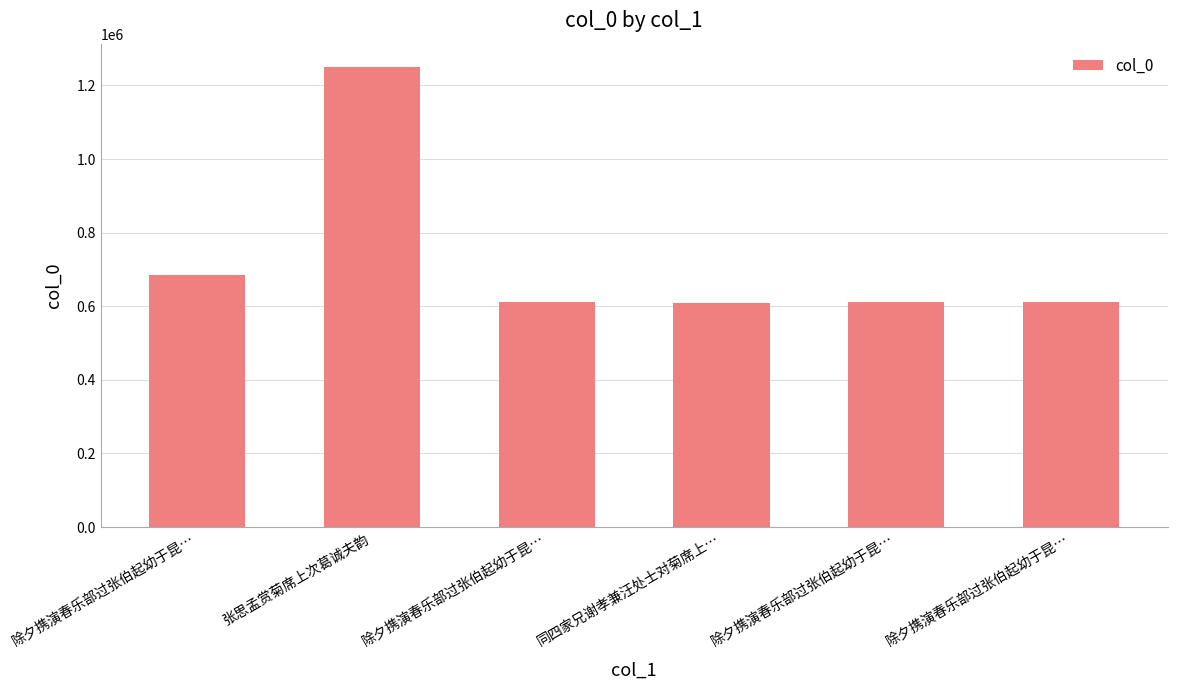

What is the greatest value displayed?

1251045